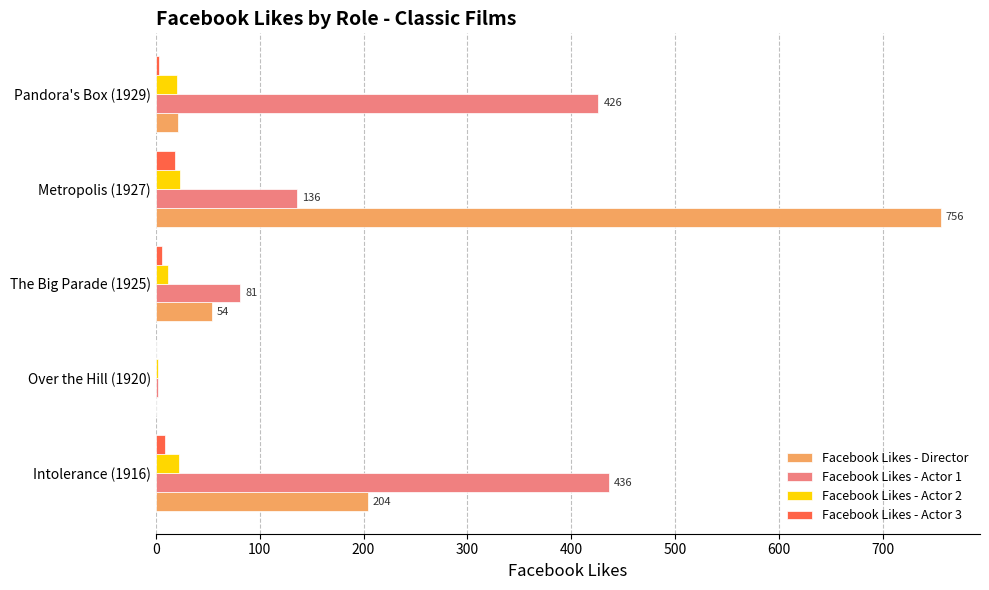

The value of Facebook Likes - Director at Metropolis (1927) is 756. True or false?

True